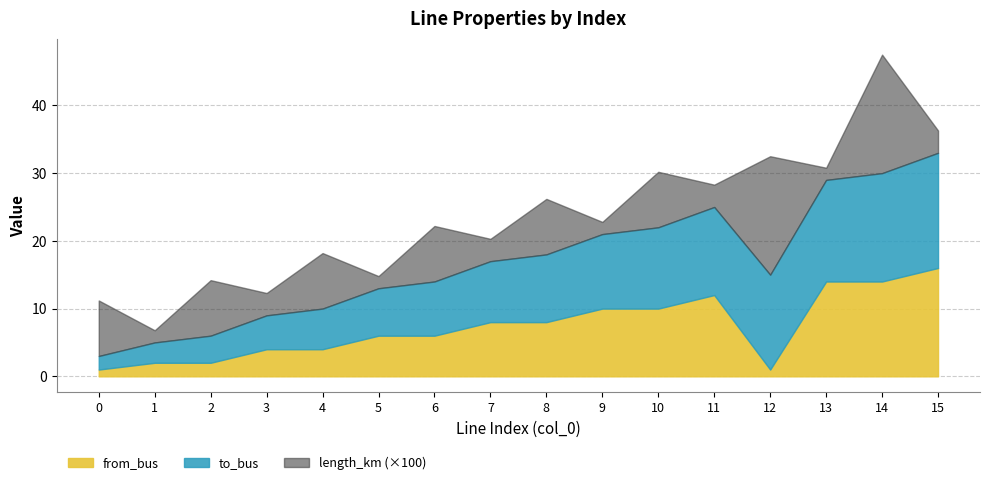

What are all the series names shown in the legend?

from_bus, to_bus, length_km (×100)